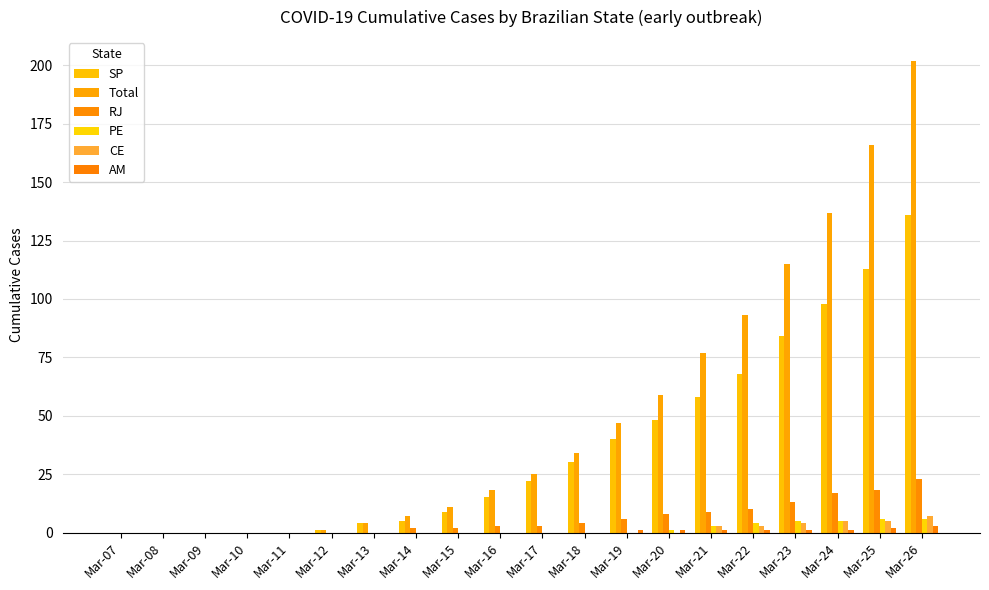

What are all the series names shown in the legend?

SP, Total, RJ, PE, CE, AM